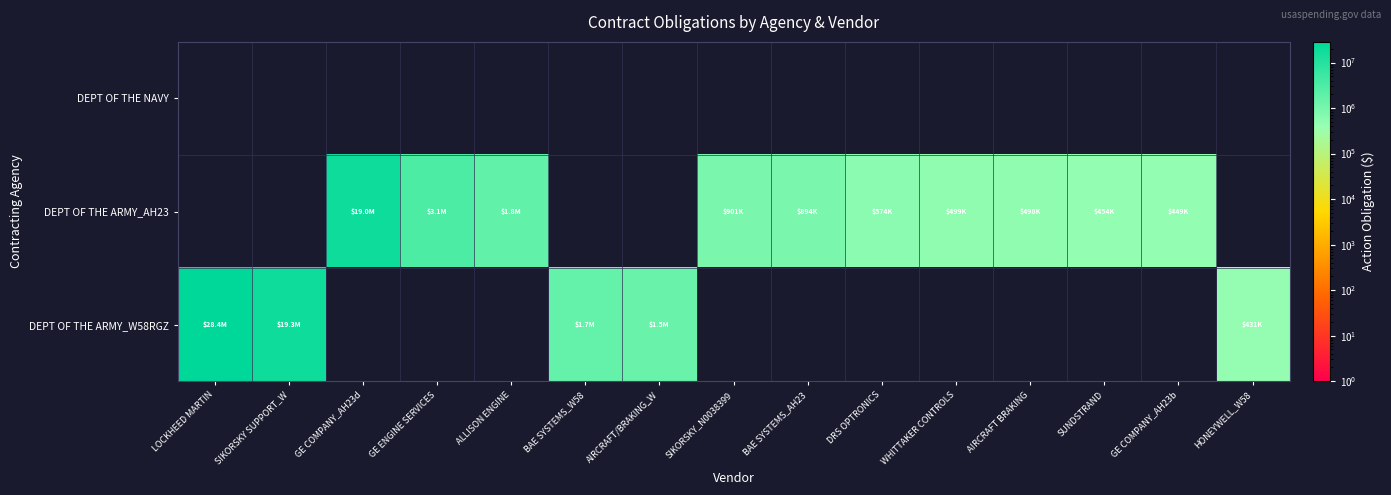

Which series has the largest range (max minus min)?

DEPT OF THE ARMY_W58RGZ